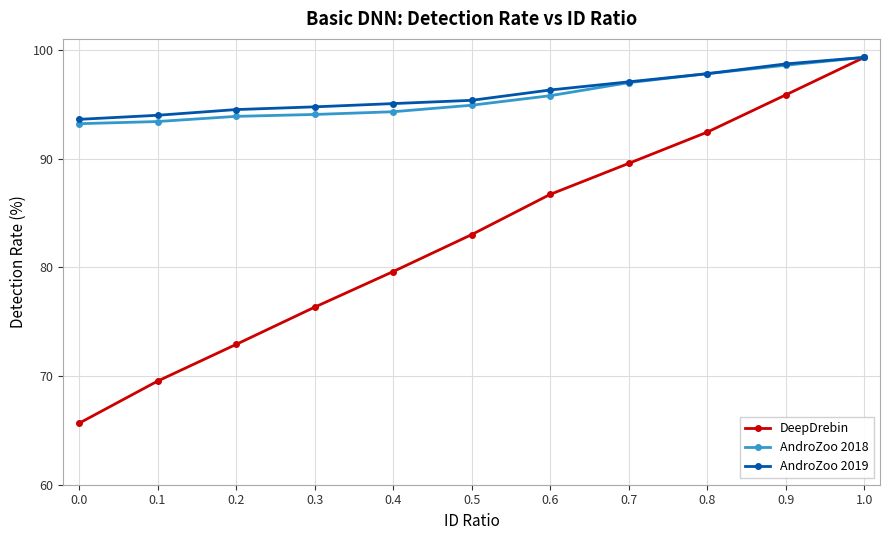

Is it true that AndroZoo 2018 equals 98.6 at 0.9?

True